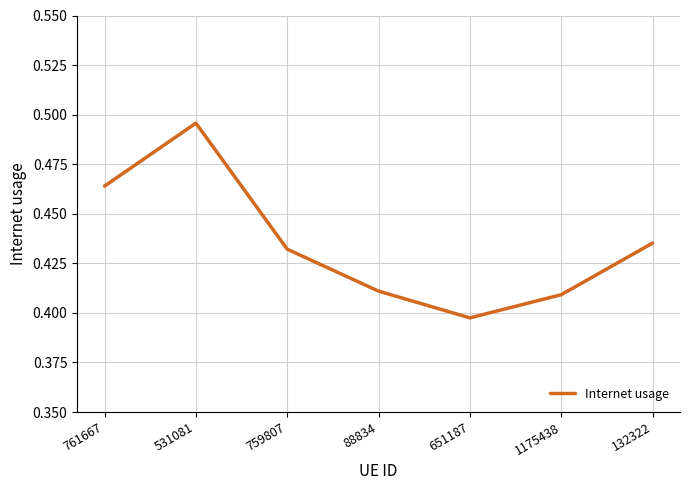

List the labels in order of value, largest first.

531081, 761667, 132322, 759807, 88834, 1175438, 651187